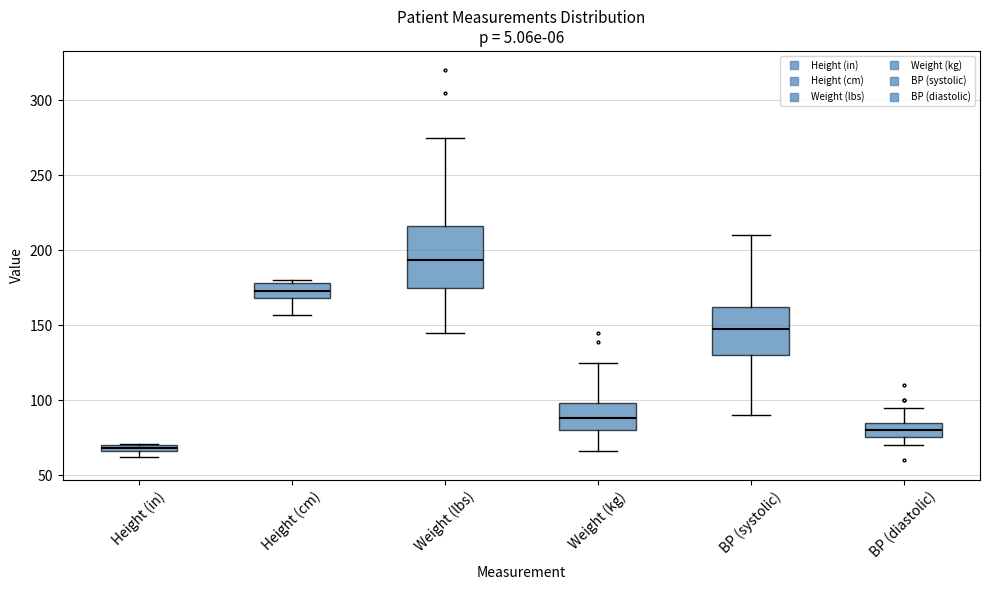

Comparing the boxes themselves (not the whiskers), which one is the tallest?

Weight (lbs)